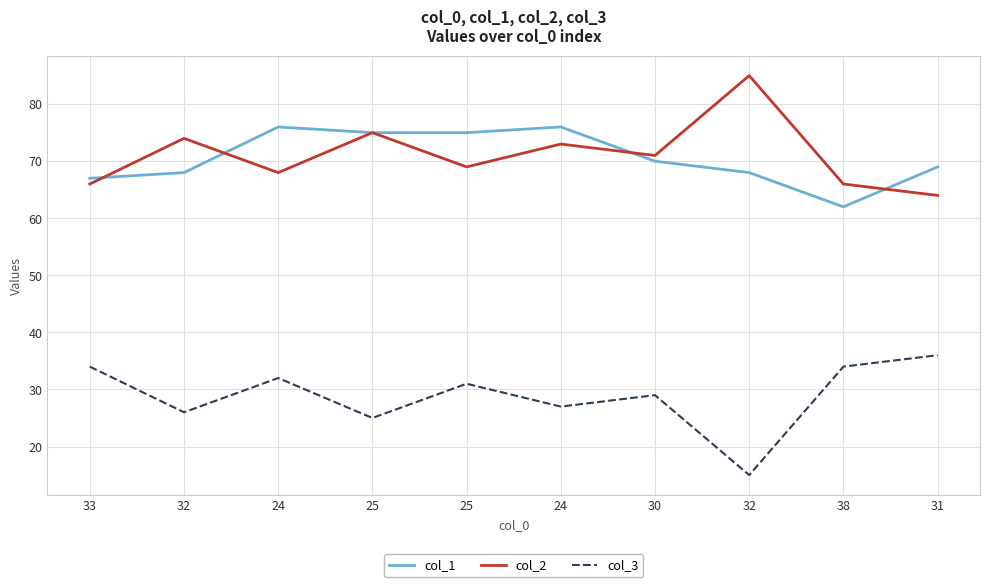

Is the value of col_2 at 33 greater than the value of col_1 at 25?

No